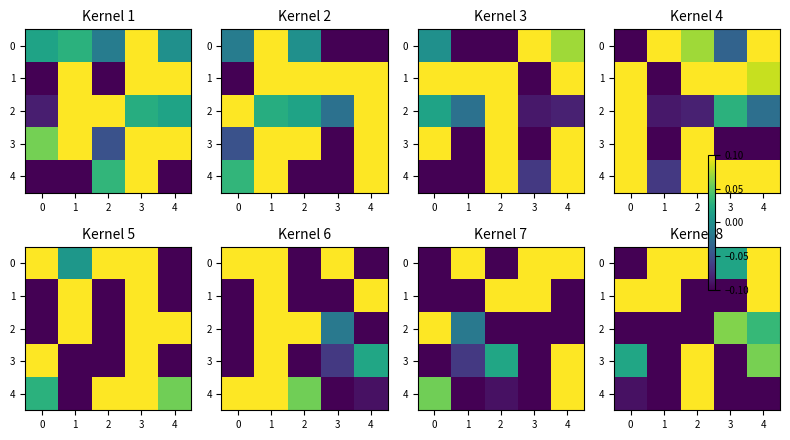

What is the maximum value shown in the chart?

1.0